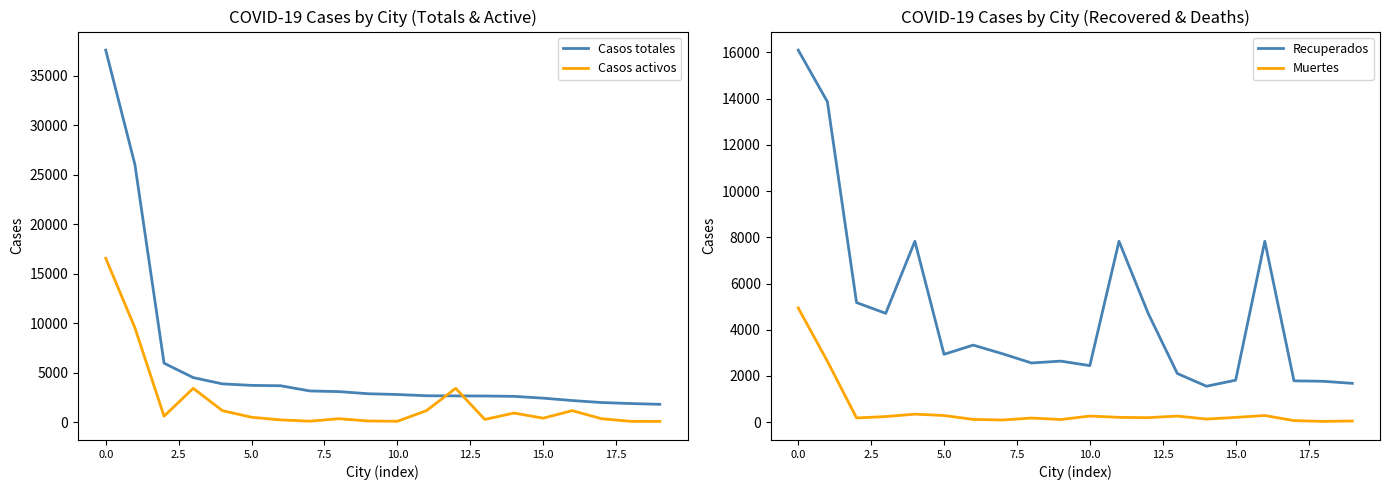

At how many categories does at least one series exceed 8482?

2